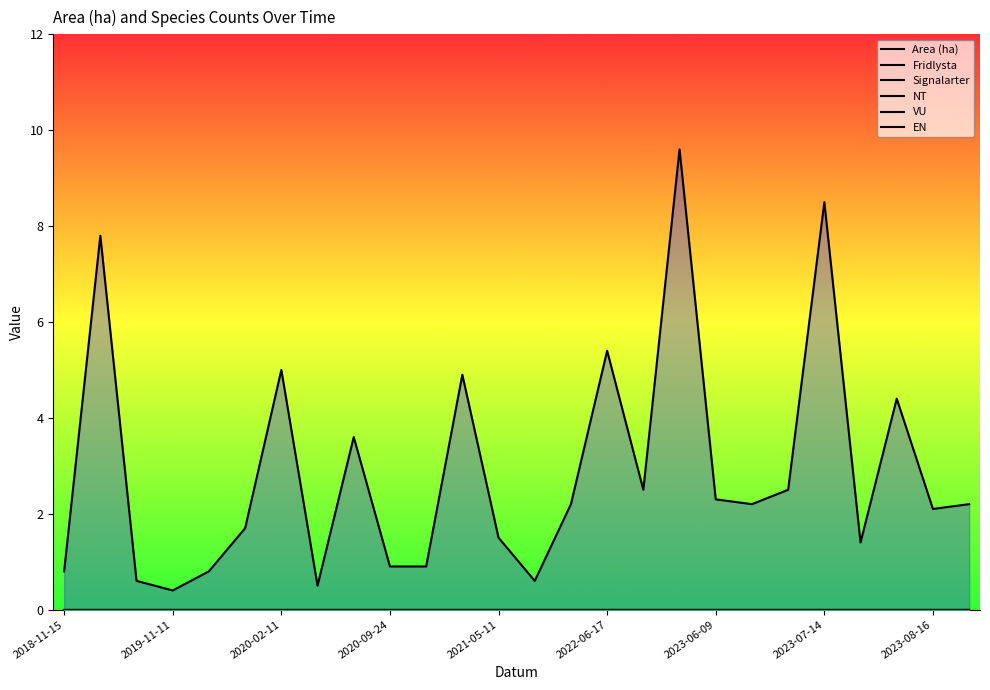

How many lines are shown in the chart?

6